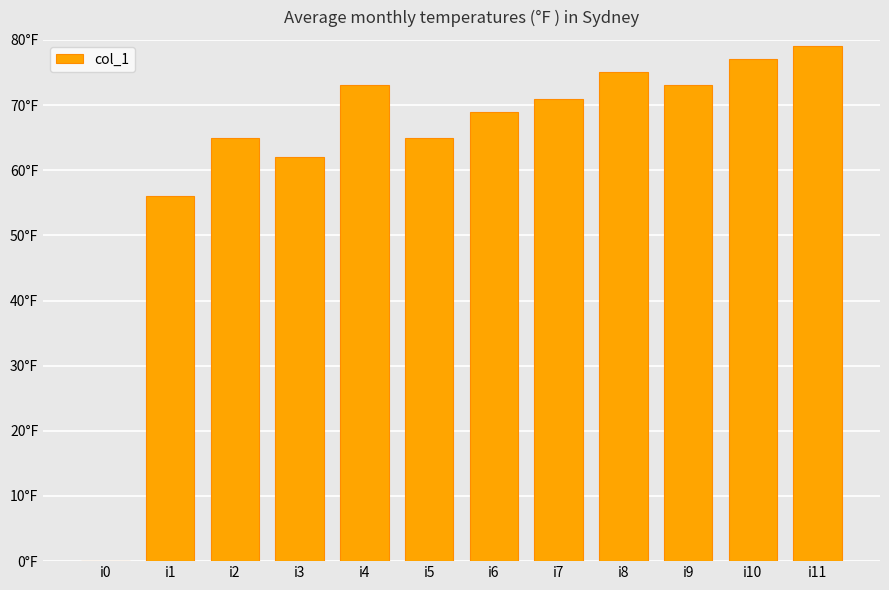

Reading left to right, transcribe all the data shown in this chart.

i0=0	i1=56	i2=65	i3=62	i4=73	i5=65	i6=69	i7=71	i8=75	i9=73	i10=77	i11=79